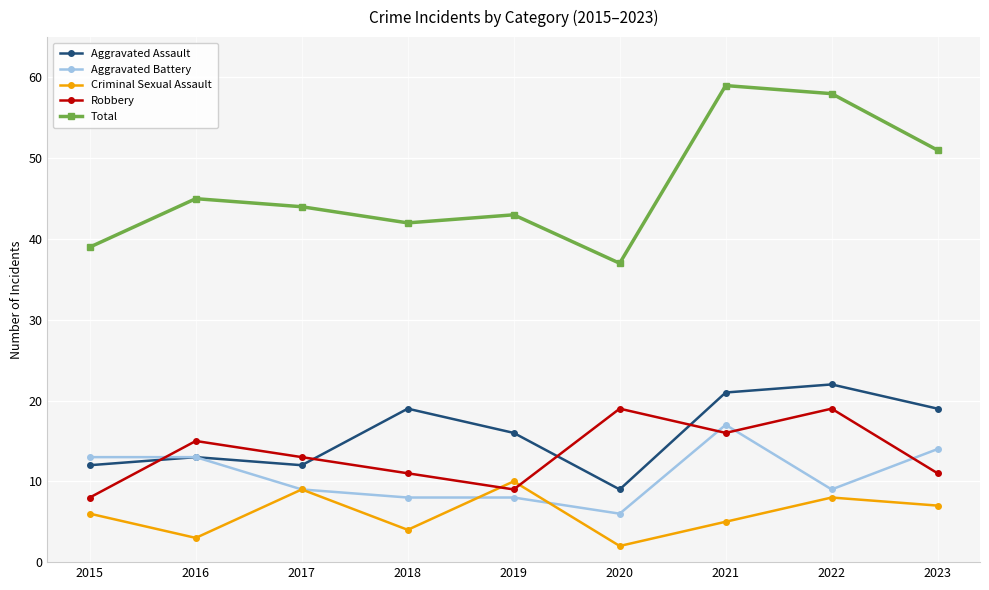

What is the value of the Aggravated Battery point at the 2nd from the left?

13